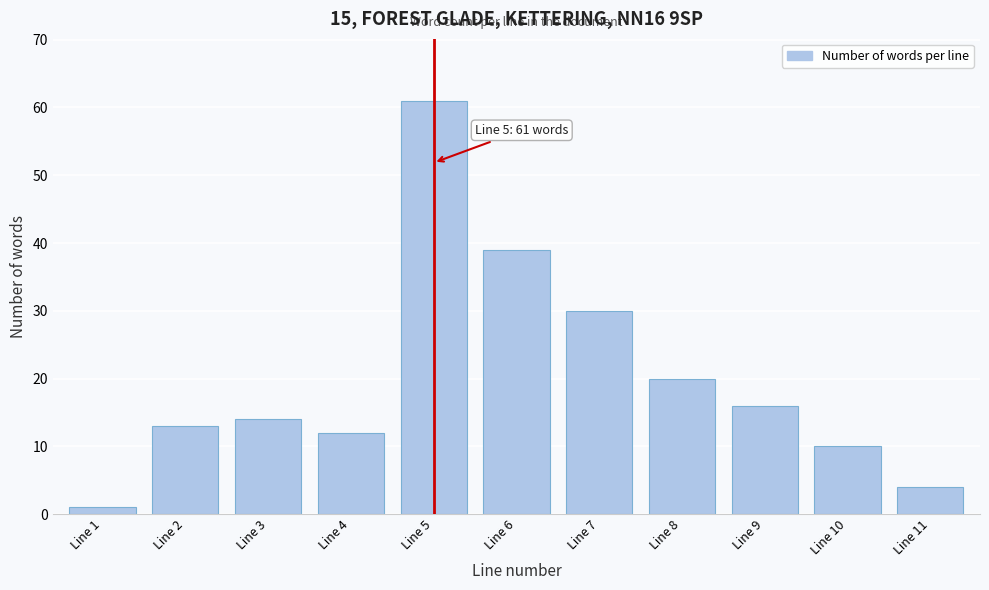

Reading left to right, extract all data points from this chart.

Line 1=1	Line 2=13	Line 3=14	Line 4=12	Line 5=61	Line 6=39	Line 7=30	Line 8=20	Line 9=16	Line 10=10	Line 11=4